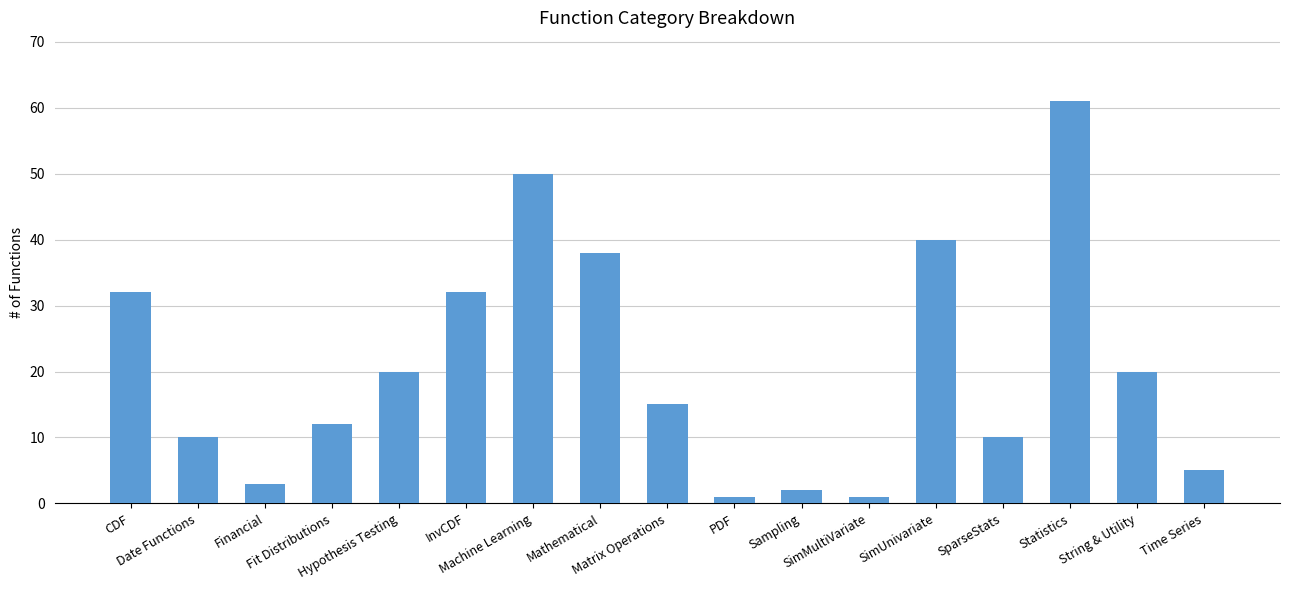

The value at Machine Learning is 89. True or false?

False